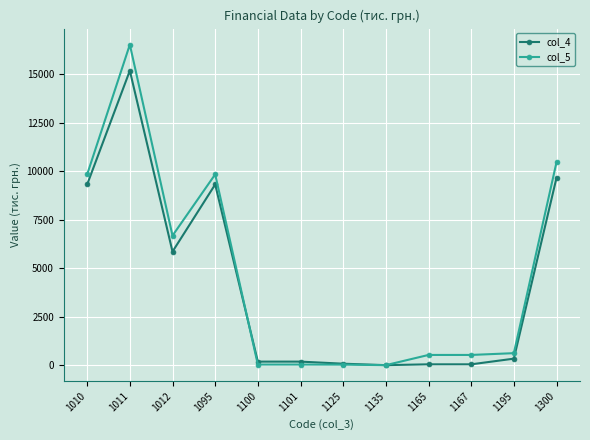

What is the total value across all series at 1011?

31692.0